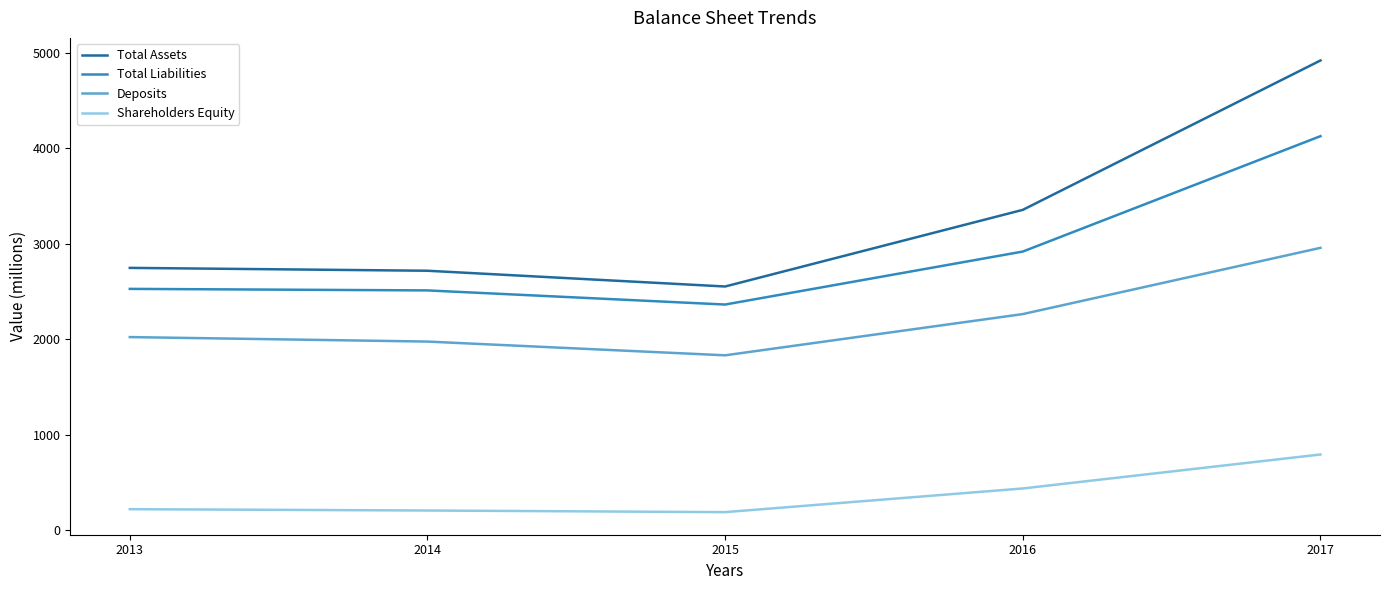

Is it true that Total Assets equals 1686 at 2014?

False